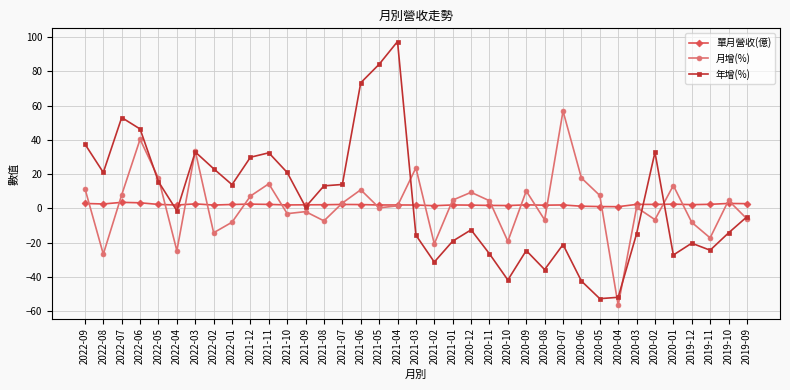

Rank the series by their maximum value, from lowest to highest.

單月營收(億), 月增(%), 年增(%)